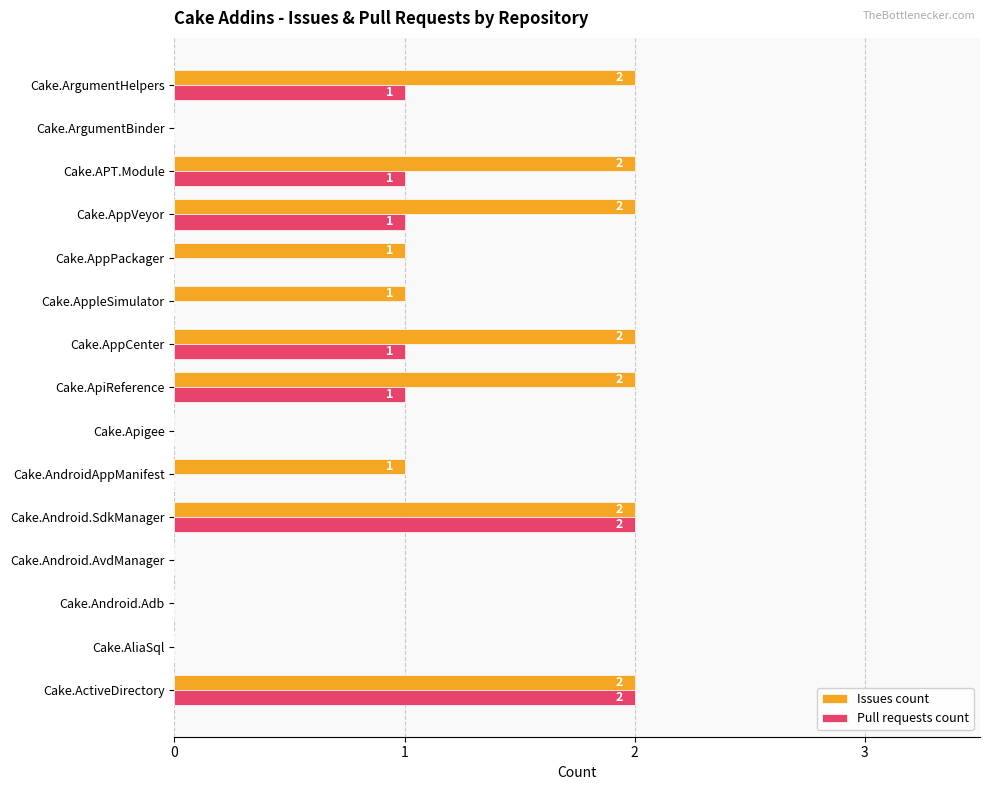

The Pull requests count series shows -1 at Cake.AppPackager. True or false?

False